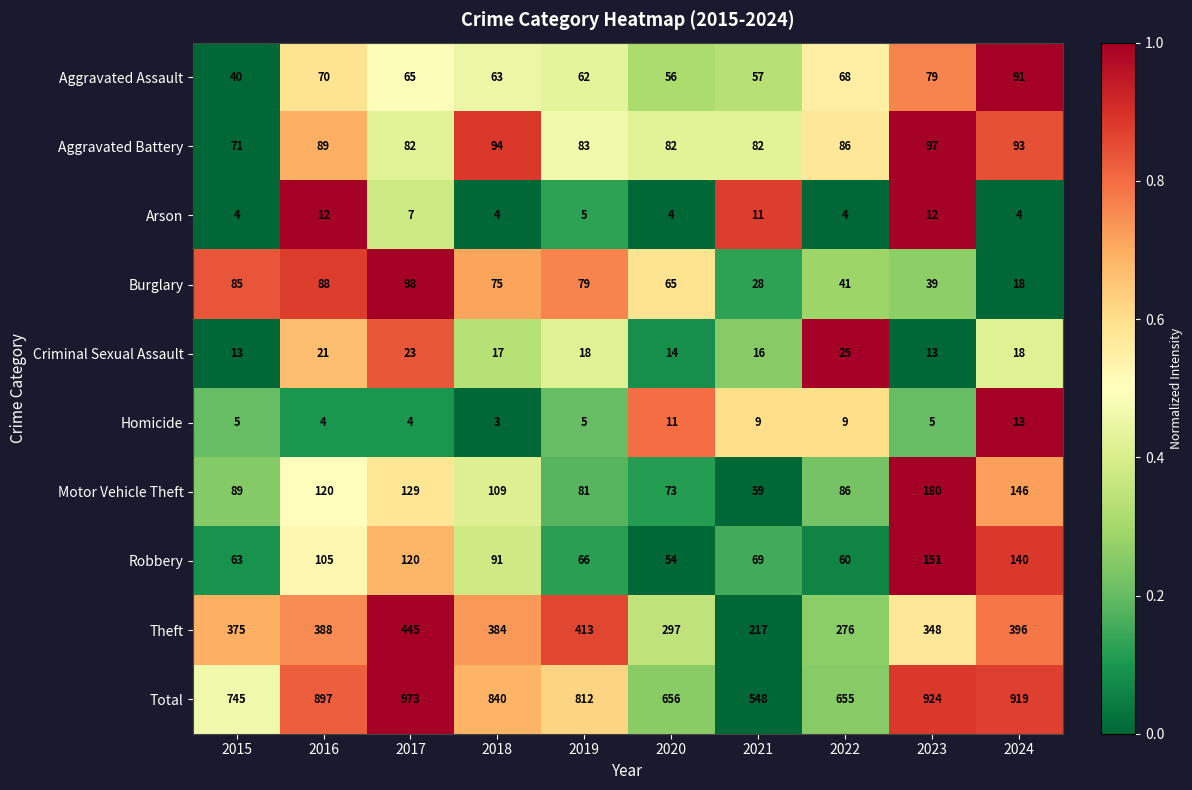

How many data points does each series have?

10